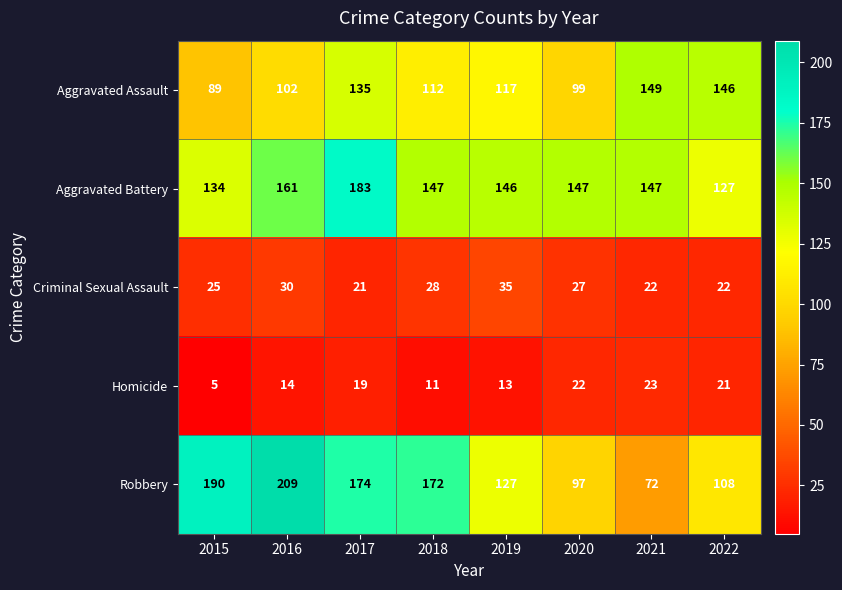

Which series has the largest total across all categories?

Aggravated Battery